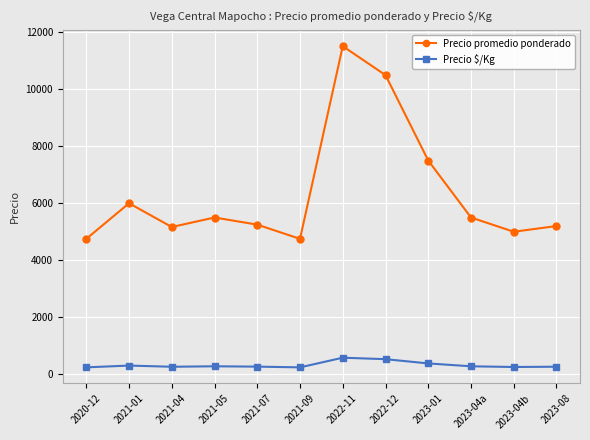

True or false: Precio $/Kg has a value of 258.3 at 2021-04.

True